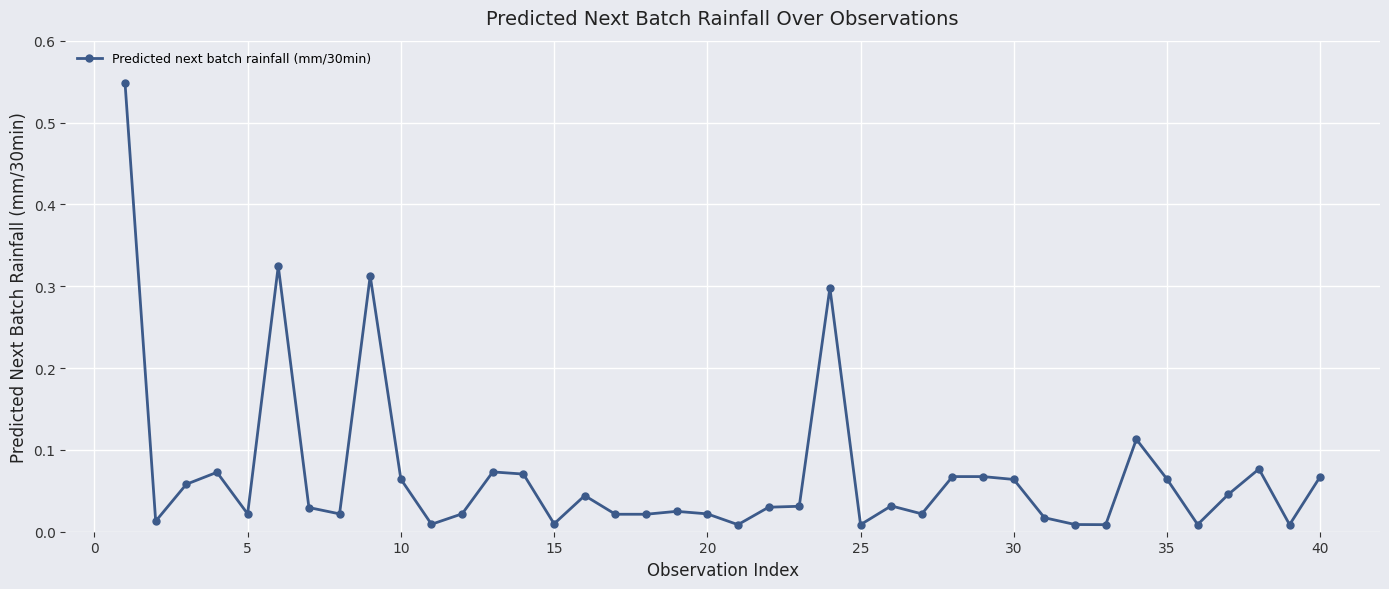

True or false: the data has more than 1 interior local peaks.

True